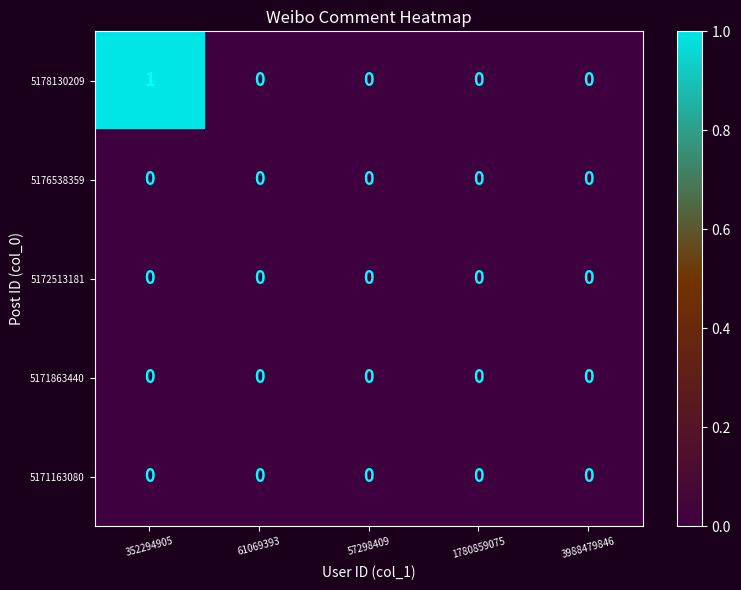

Is it true that 5172513181 equals 0 at 57298409?

True